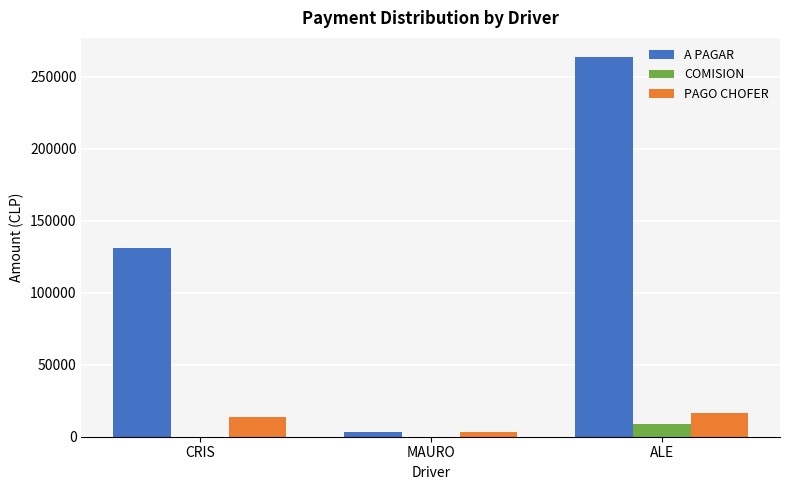

Where is PAGO CHOFER nearest to the value 9750?

CRIS